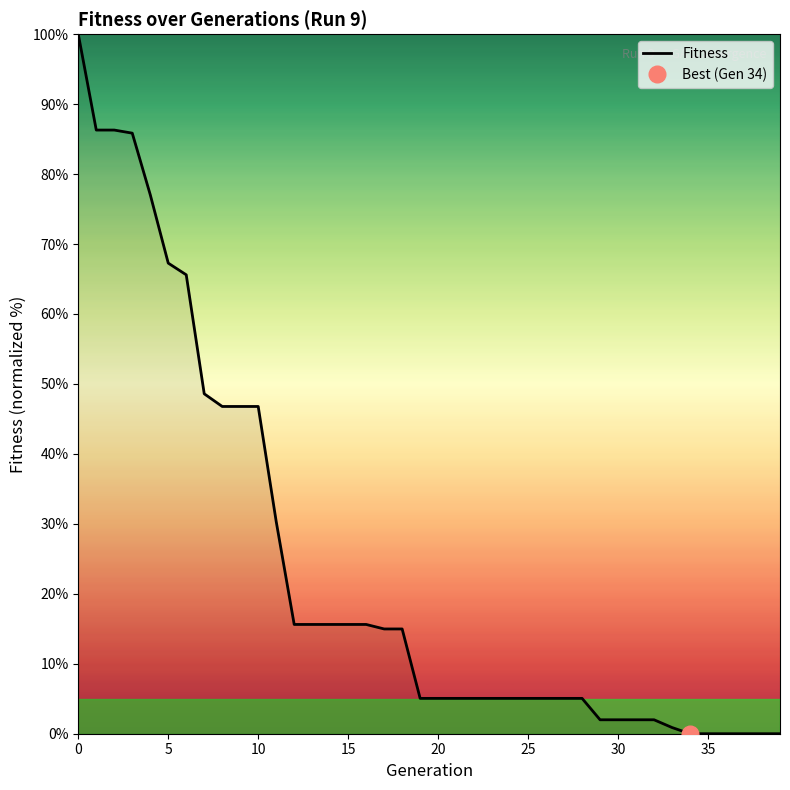

Is it true that Fitness equals 2.0 at 30?

True